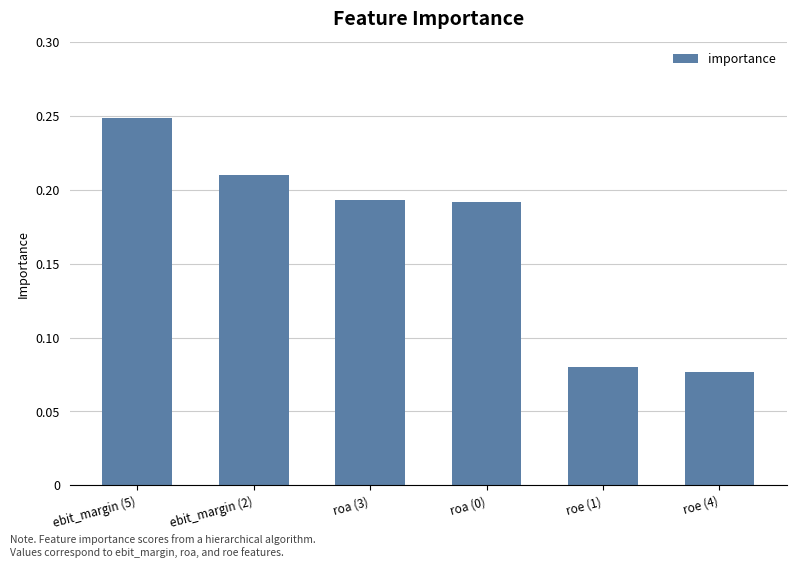

What is the sum of all values?

1.0